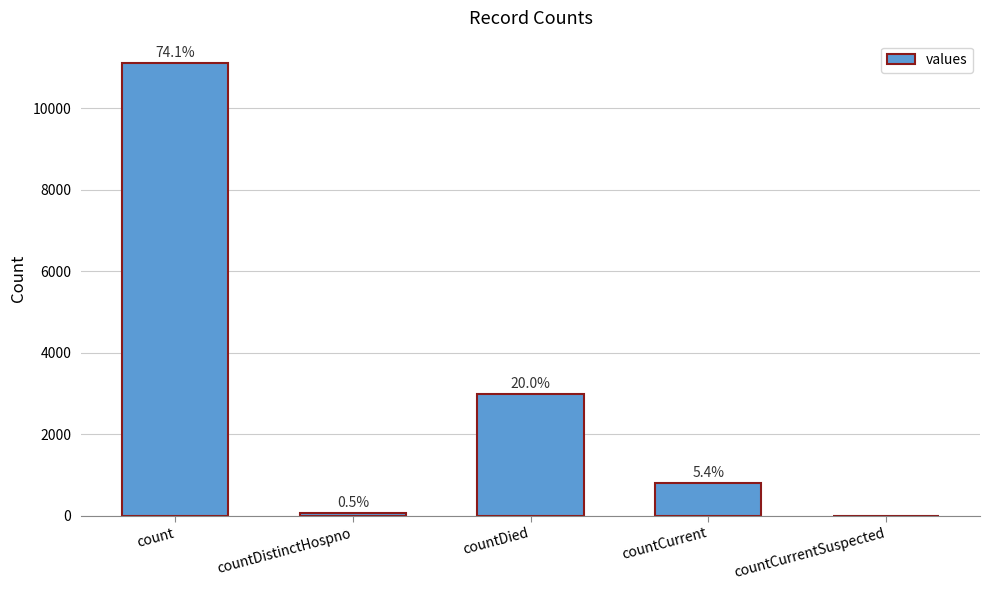

What is the value of the 2nd bar from the left?

77